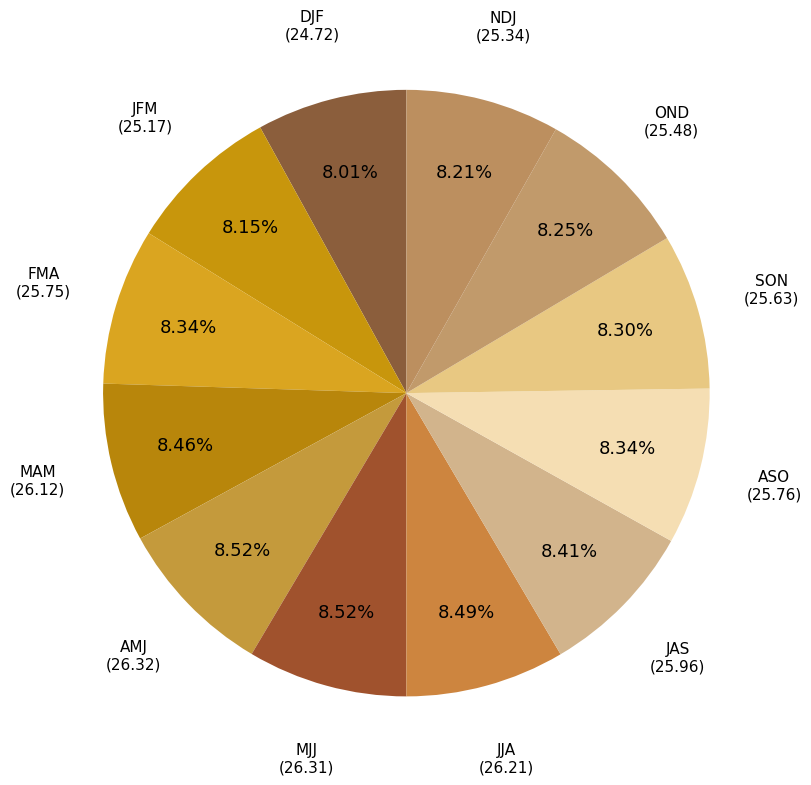

The SON slice represents 8% of the pie. True or false?

True